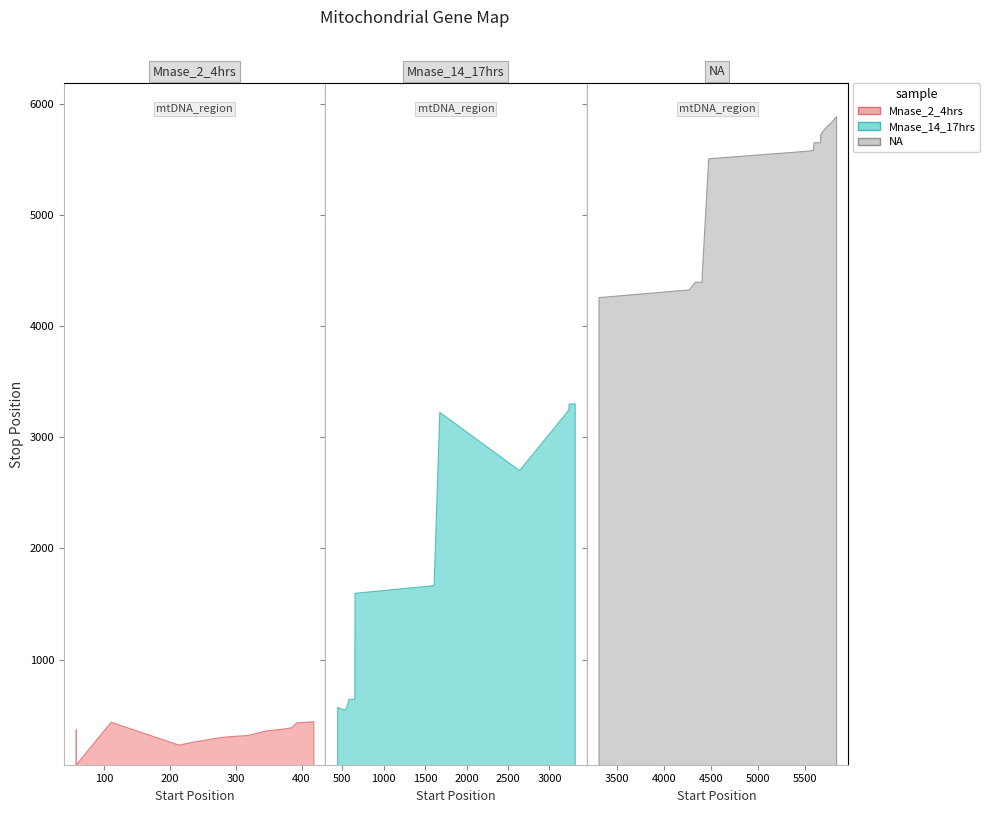

What is the value of the Start point at the 26th from the left?

3305